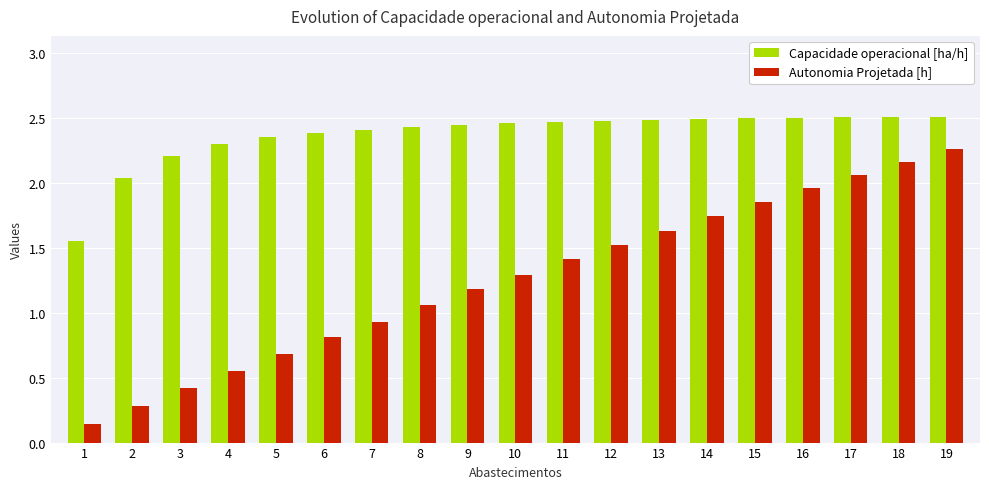

List the series in order of their peak value, highest first.

Capacidade operacional [ha/h], Autonomia Projetada [h]